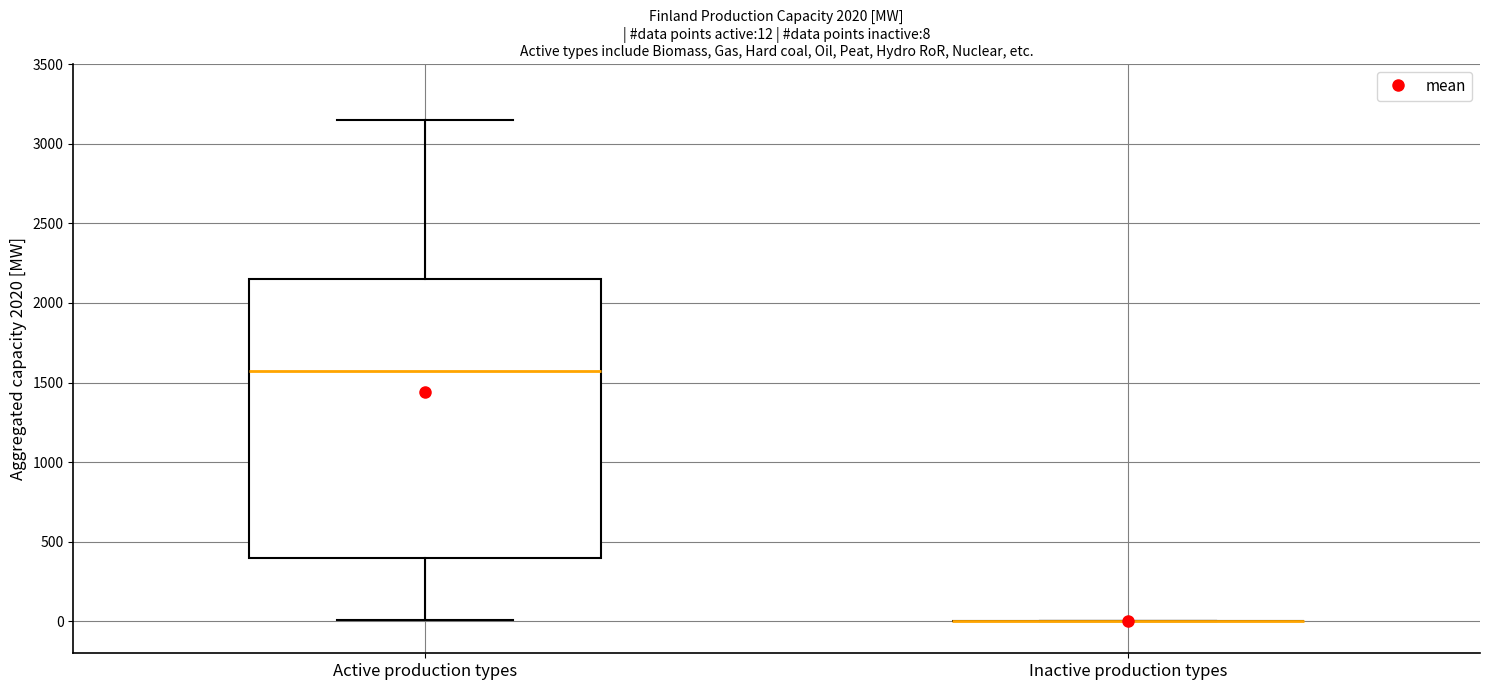

Comparing the boxes themselves (not the whiskers), which one is the tallest?

Active production types